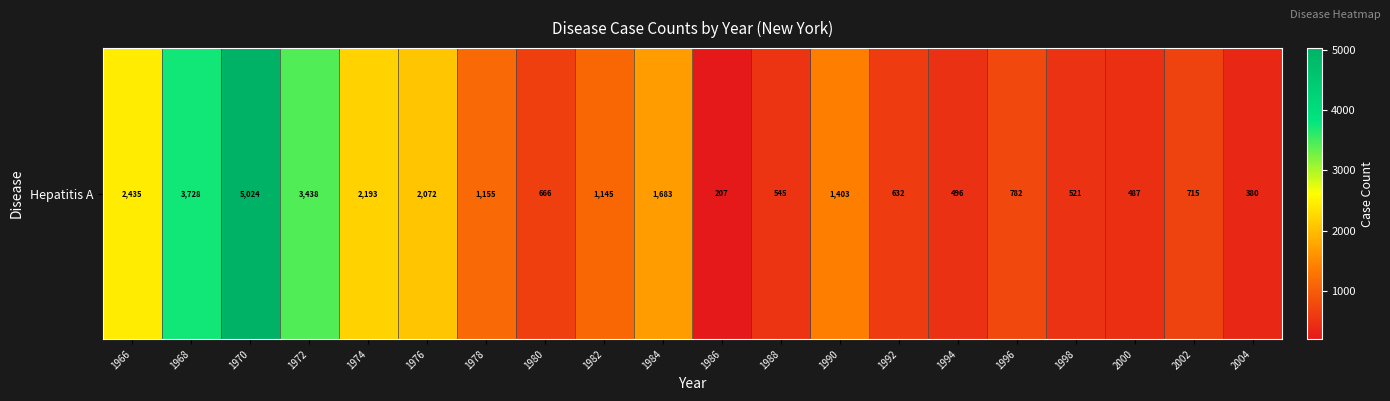

What is the change in value from 1968 to 1984?

-2045